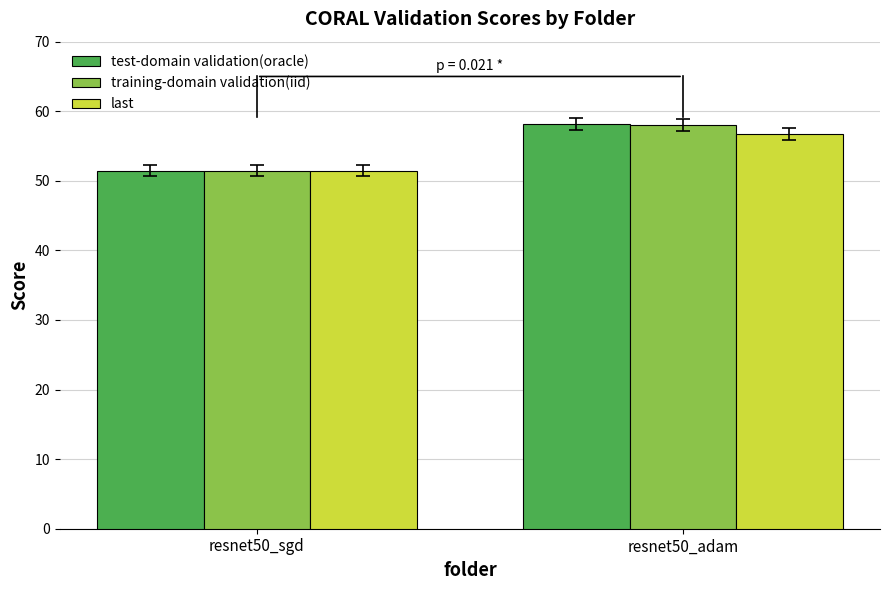

Does the chart contain stacked bars?

No